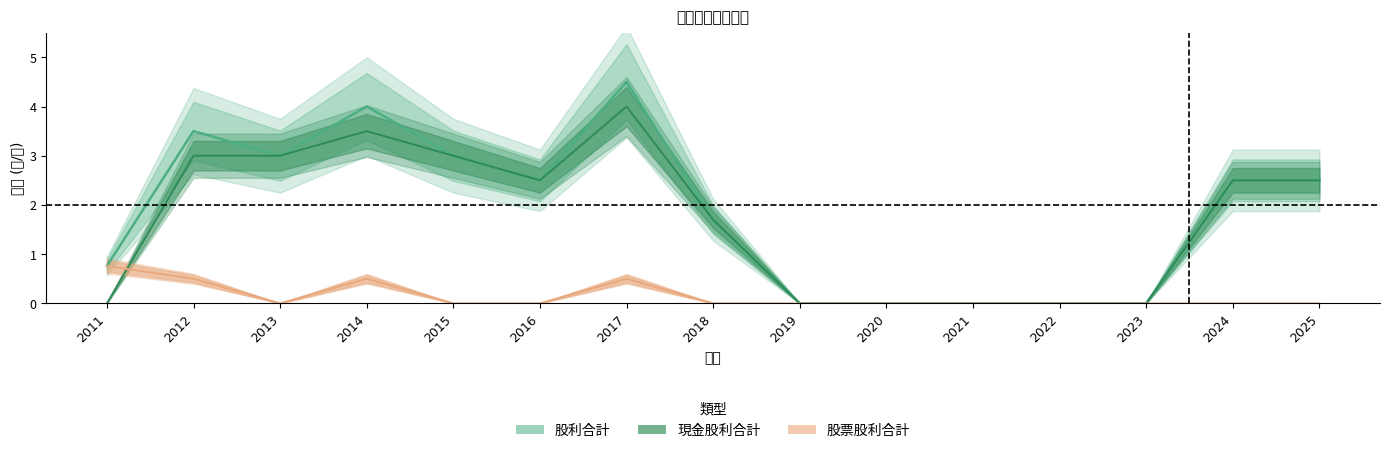

True or false: 股利合計 and 股票股利合計 intersect in this chart.

False